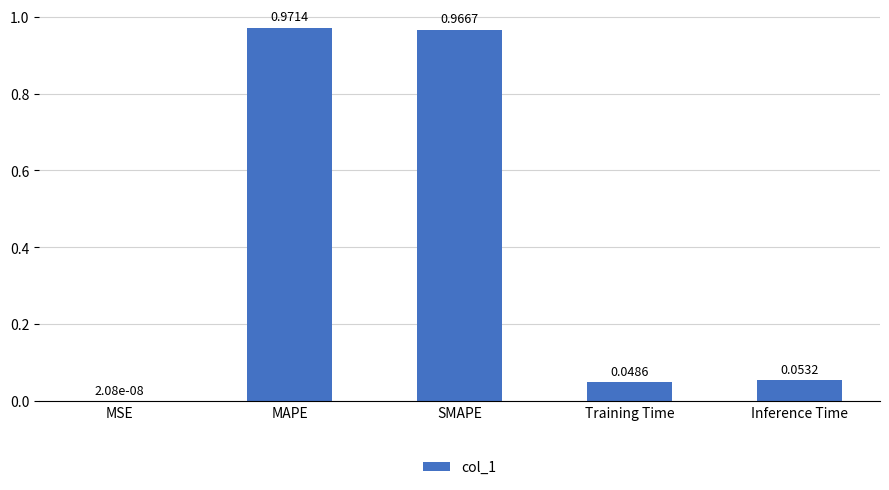

At which category does the chart reach its peak across all series?

MAPE